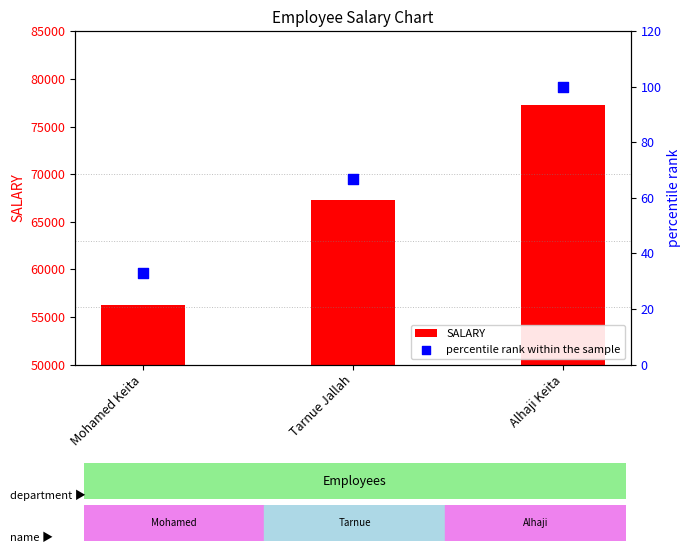

Which series has the largest total across all categories?

SALARY